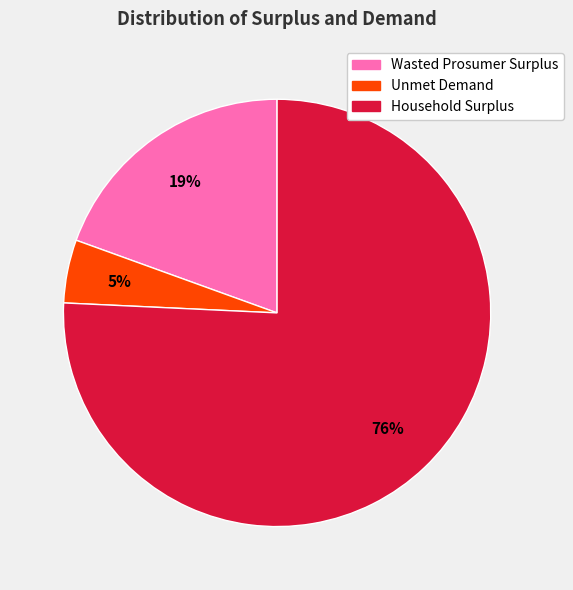

How many segments does this pie chart have?

3